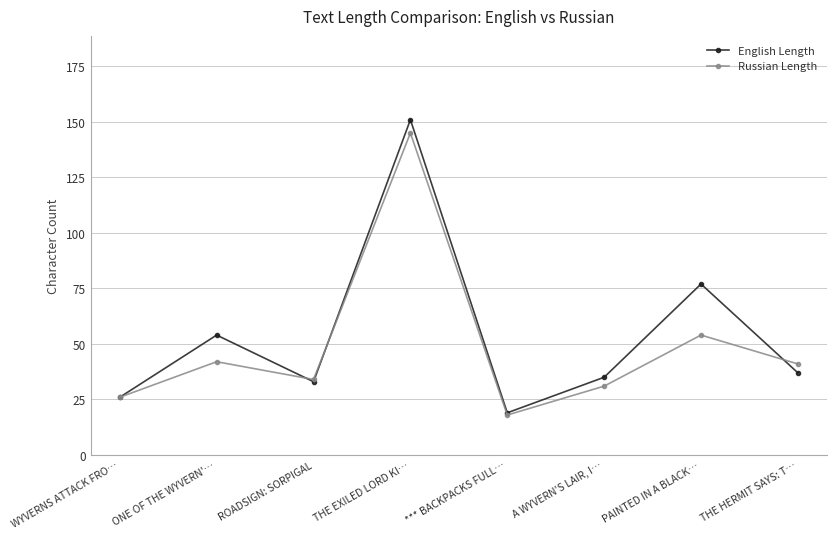

Reading right to left, what are all the values shown in this chart?

English Length: THE HERMIT SAYS: T…=37	PAINTED IN A BLACK…=77	A WYVERN'S LAIR, I…=35	*** BACKPACKS FULL…=19	THE EXILED LORD KI…=151	ROADSIGN: SORPIGAL=33	ONE OF THE WYVERN'…=54	WYVERNS ATTACK FRO…=26
Russian Length: THE HERMIT SAYS: T…=41	PAINTED IN A BLACK…=54	A WYVERN'S LAIR, I…=31	*** BACKPACKS FULL…=18	THE EXILED LORD KI…=145	ROADSIGN: SORPIGAL=34	ONE OF THE WYVERN'…=42	WYVERNS ATTACK FRO…=26